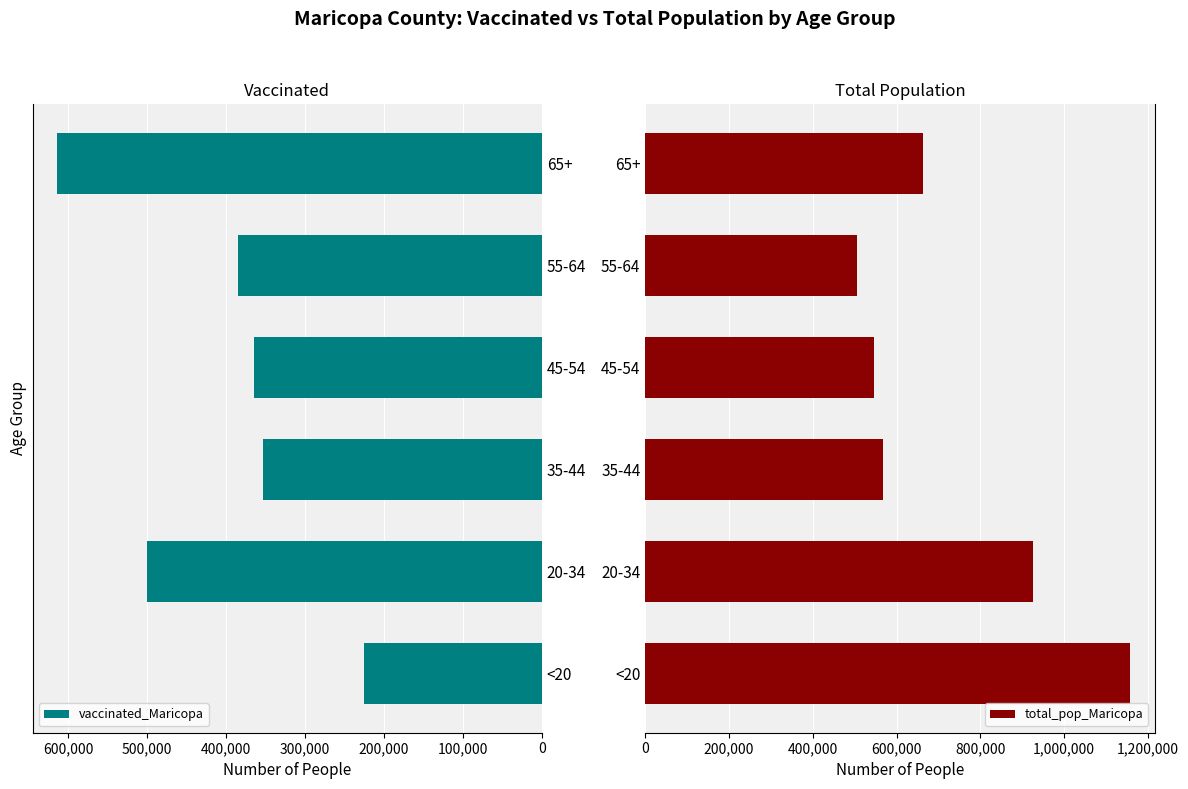

What is the sum of all vaccinated_Maricopa values?

2440490